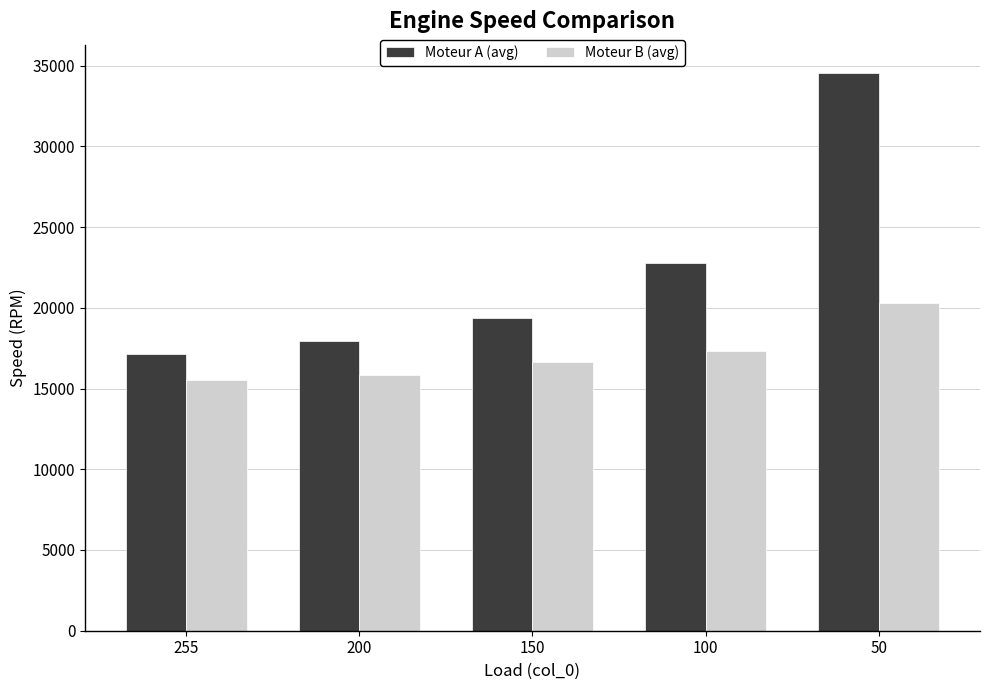

Reading left to right, transcribe all the data shown in this chart.

Moteur A (avg): 17125.0	17930.0	19345.0	22747.0	34571.5
Moteur B (avg): 15537.5	15845.0	16616.5	17322.5	20321.5